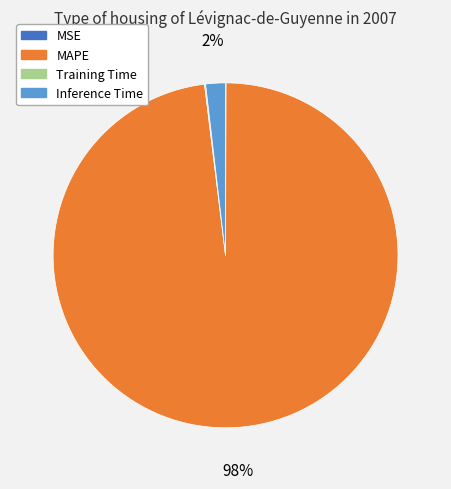

Which slice represents more than half of the pie?

MAPE